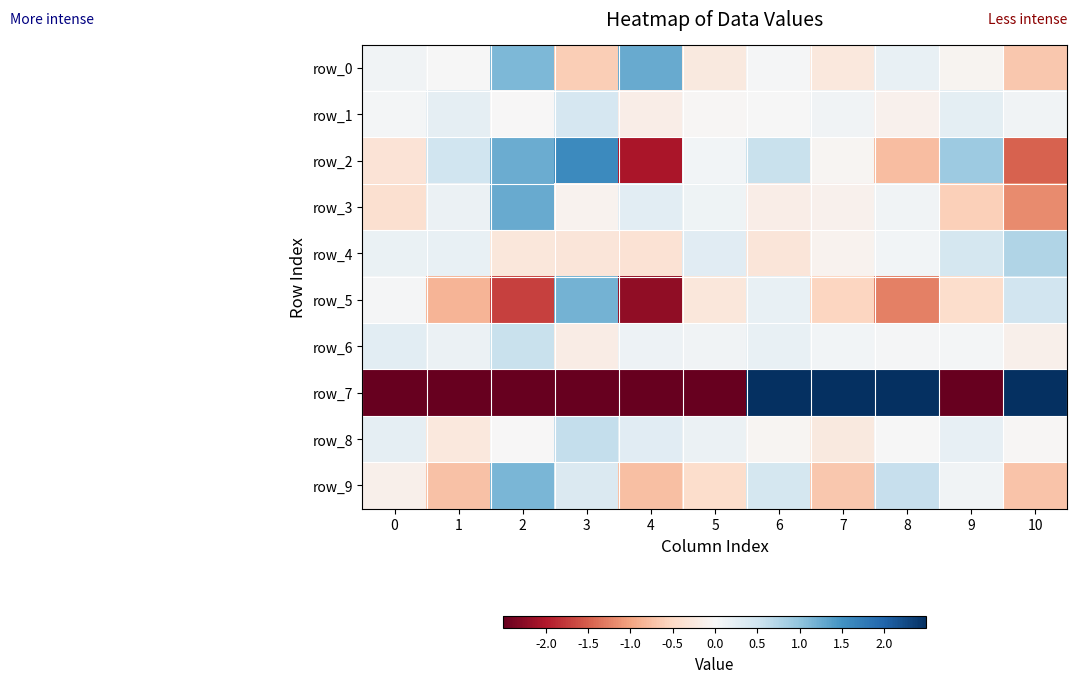

The value of row_4 at 4 is -0.2. True or false?

False